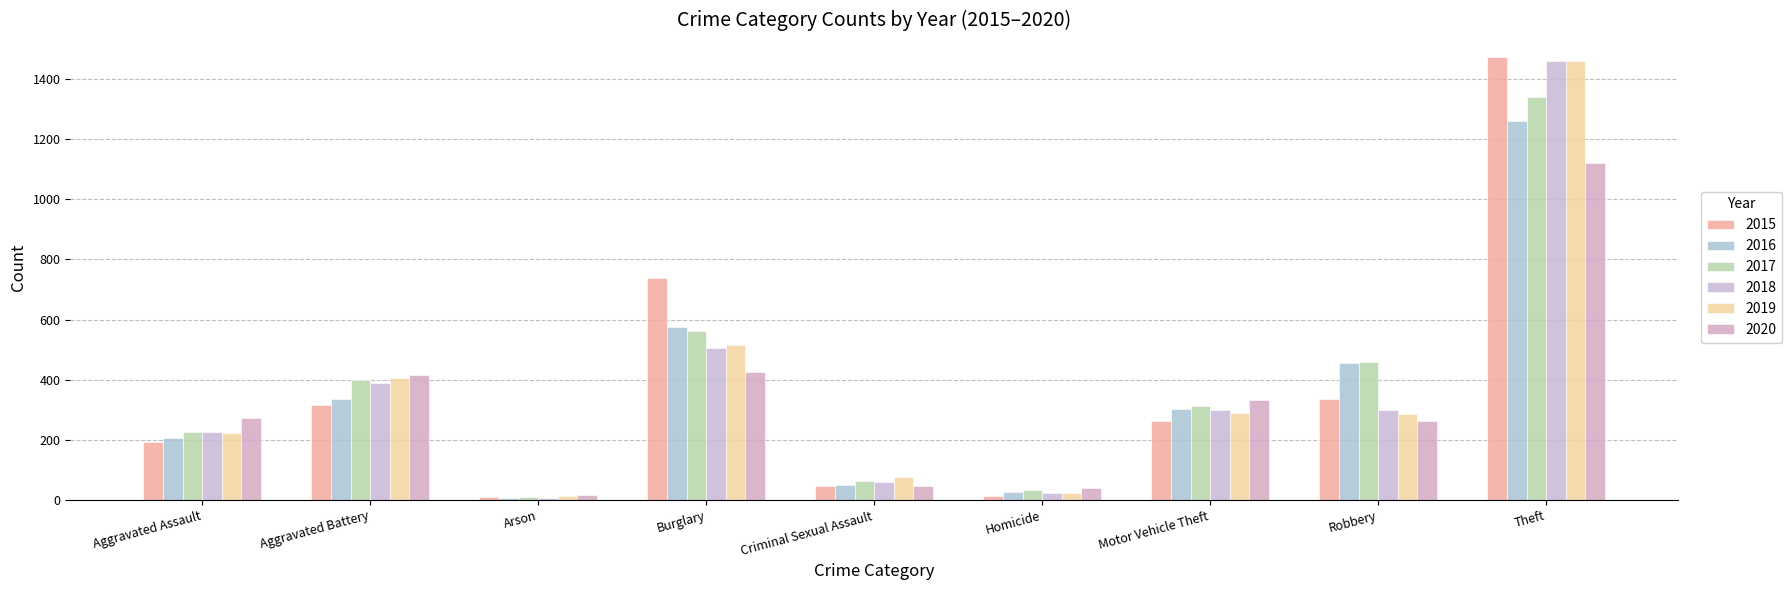

Reading left to right, what are all the values shown in this chart?

2015: 194	316	9	738	46	15	263	337	1474
2016: 206	336	7	576	50	26	304	454	1259
2017: 225	400	10	562	62	33	312	460	1339
2018: 225	389	7	506	60	25	298	301	1461
2019: 223	407	12	517	77	22	290	287	1459
2020: 273	416	17	425	48	41	333	263	1120